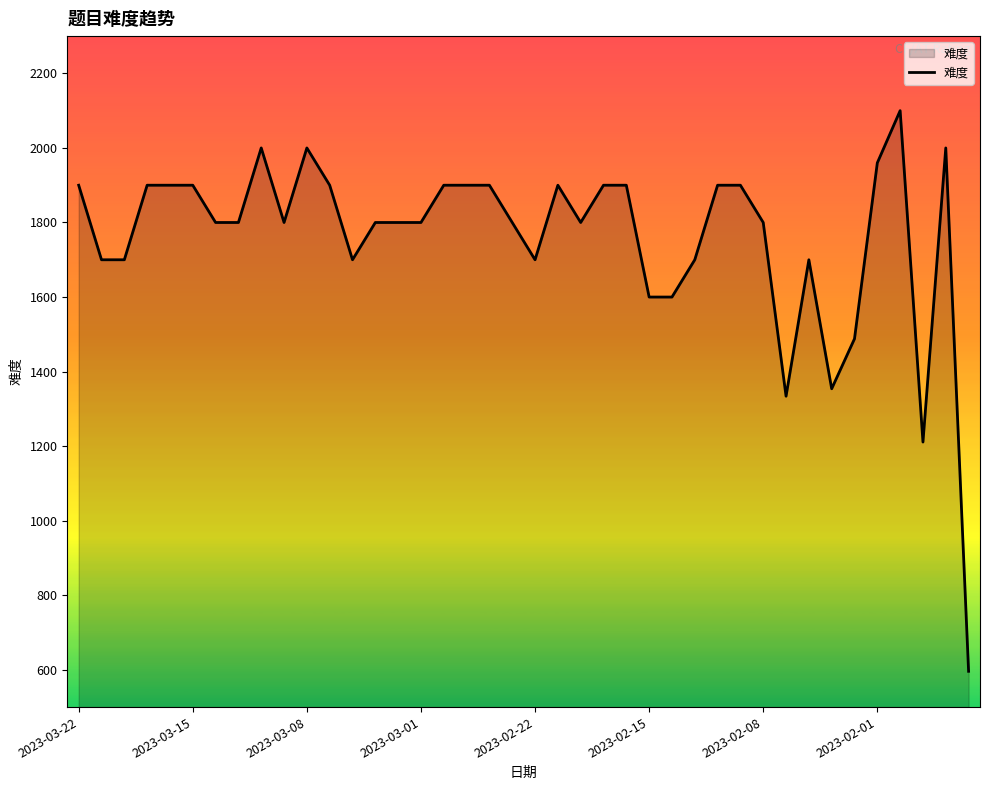

Reading right to left, what are all the values shown in this chart?

596	2000	1211	2100	1960	1488	1354	1700	1334	1800	1900	1900	1700	1600	1600	1900	1900	1800	1900	1700	1800	1900	1900	1900	1800	1800	1800	1700	1900	2000	1800	2000	1800	1800	1900	1900	1900	1700	1700	1900